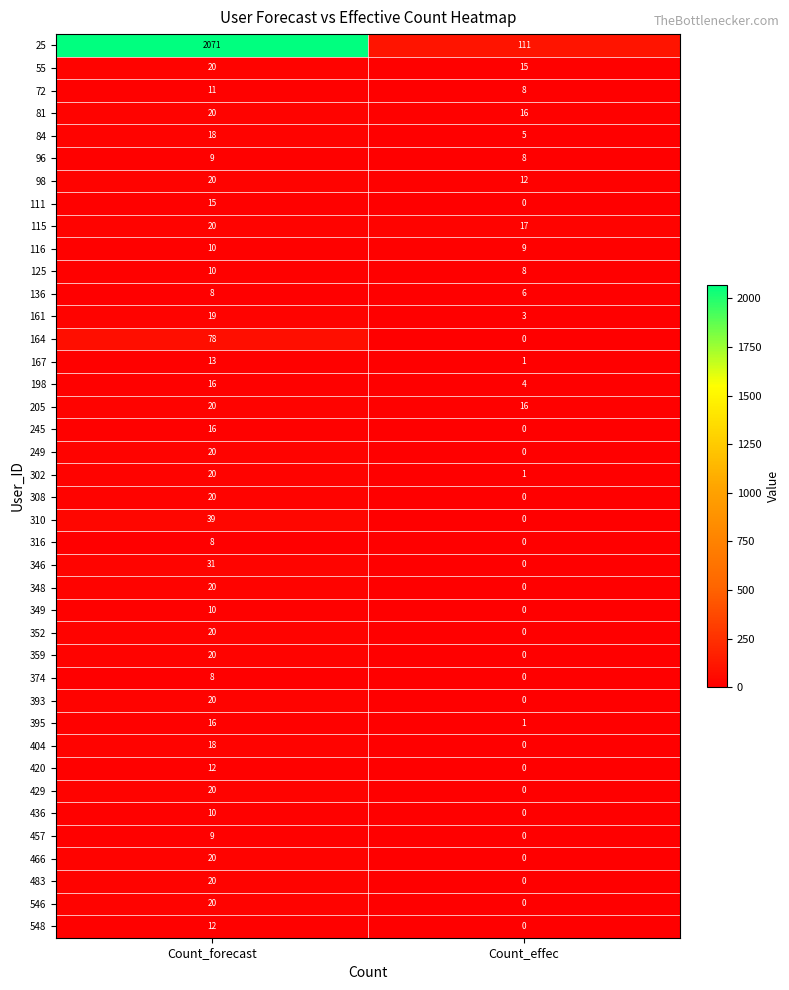

What is the spread (max minus min) of values at Count_effec?

111